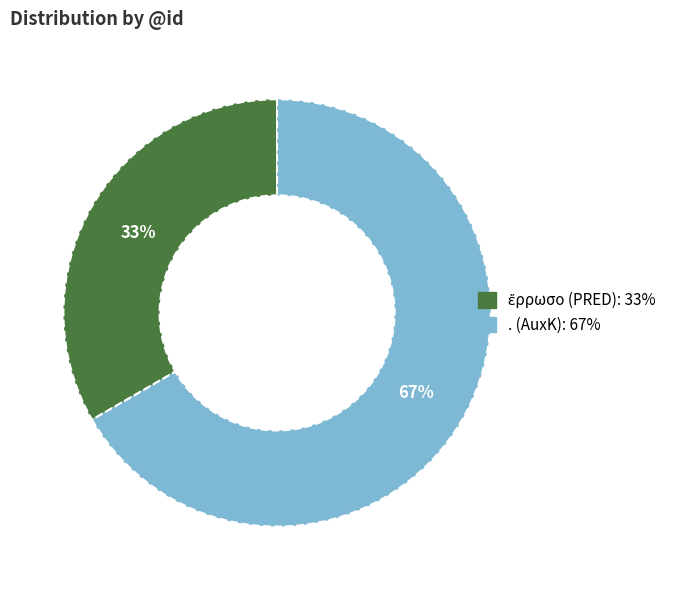

Which slice is the largest?

. (AuxK)